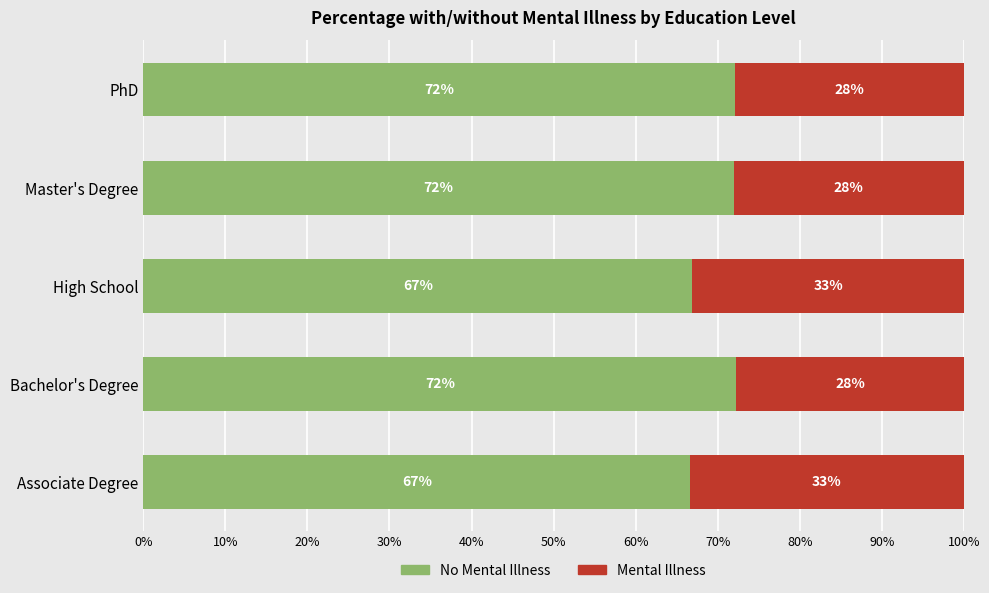

What is the total value across all series at PhD?

100.0